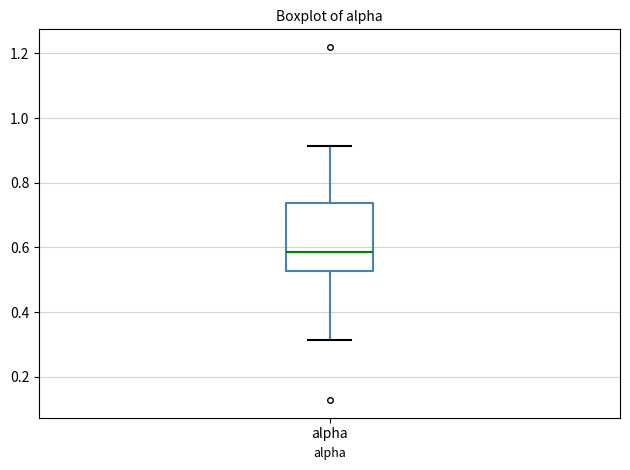

Where is the upper edge of the box for alpha on the y-axis? The values are not printed on the chart, so give them approximately, as read against the axis.

0.74